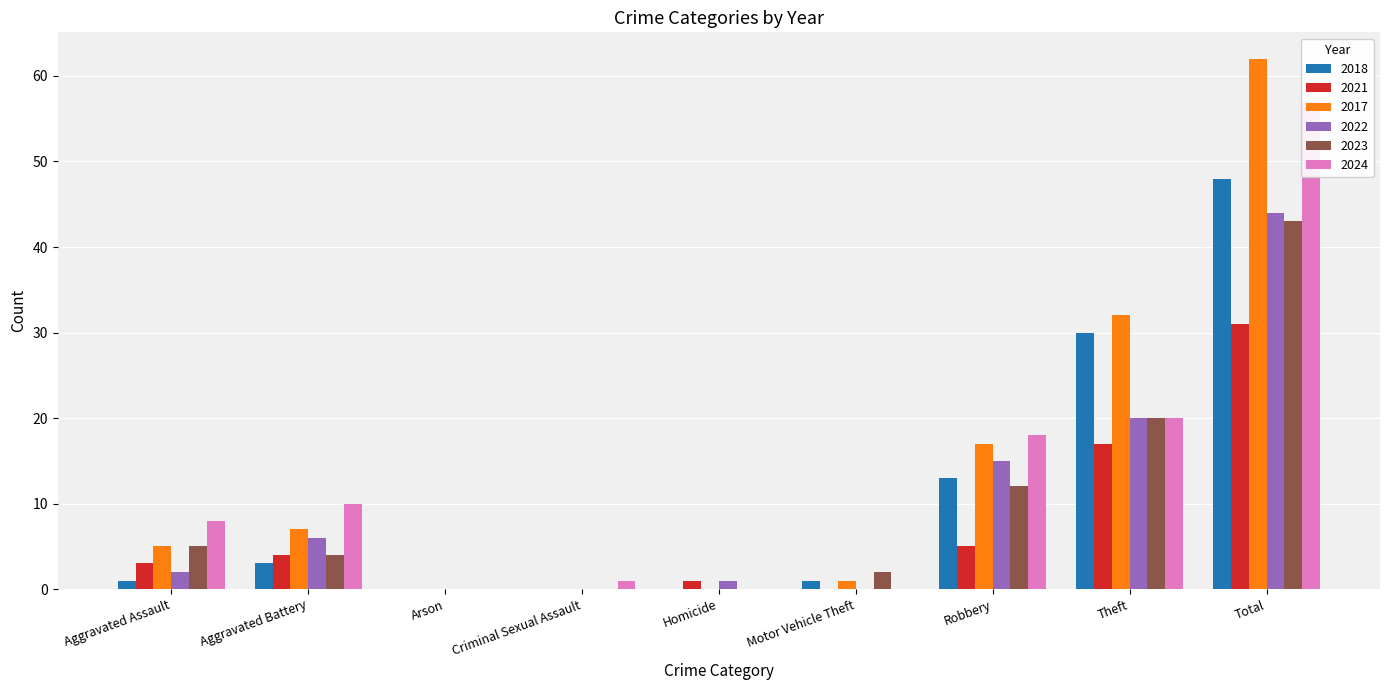

Which series has the widest spread of values?

2017